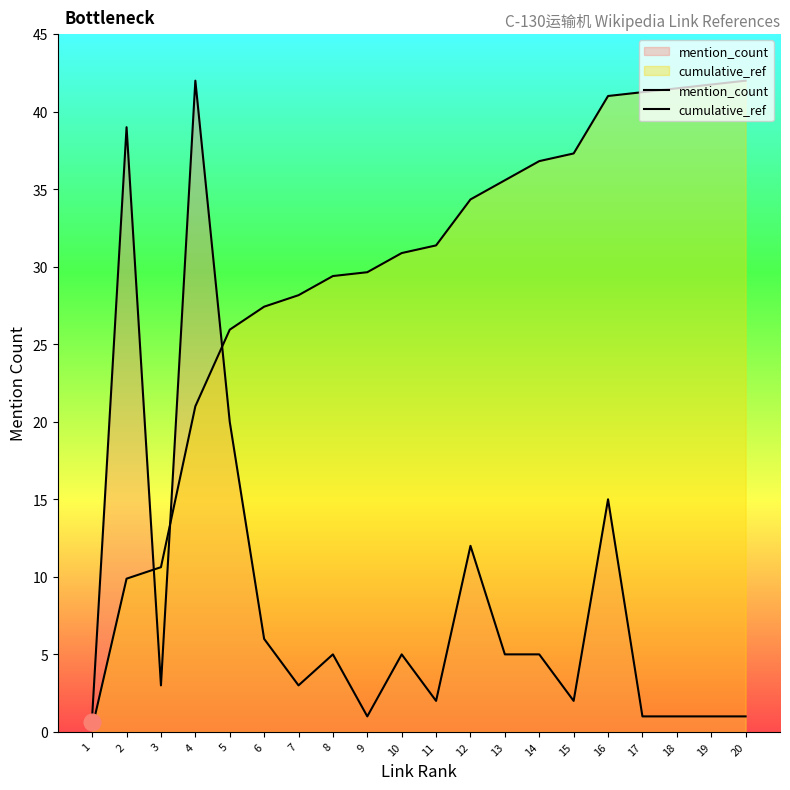

Which series has the largest total across all categories?

cumulative_ref